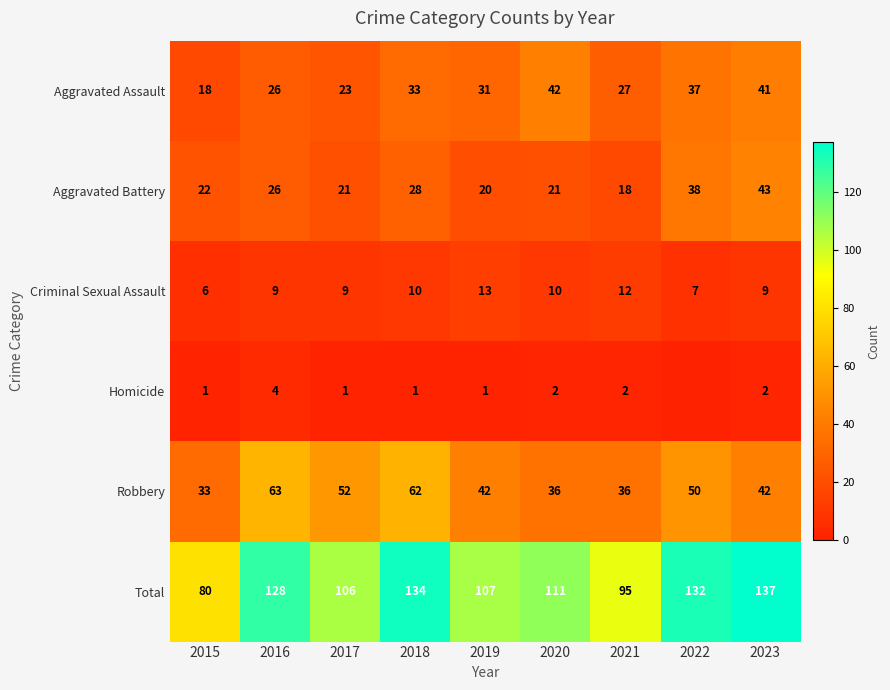

At which label is Robbery closest to 48?

2022